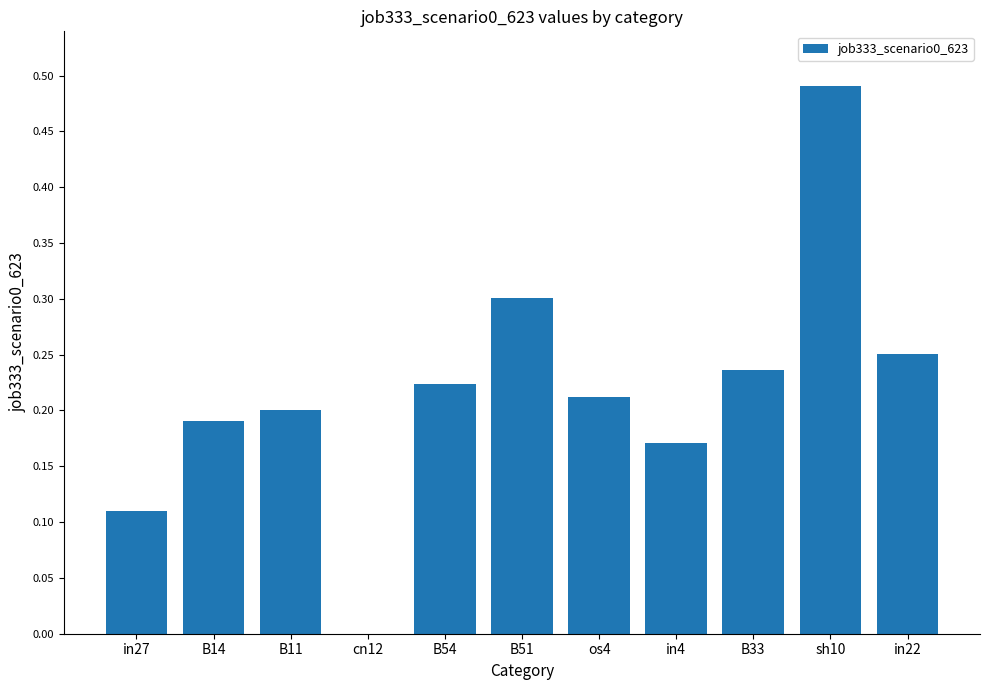

What is the sum of all values?

2.4